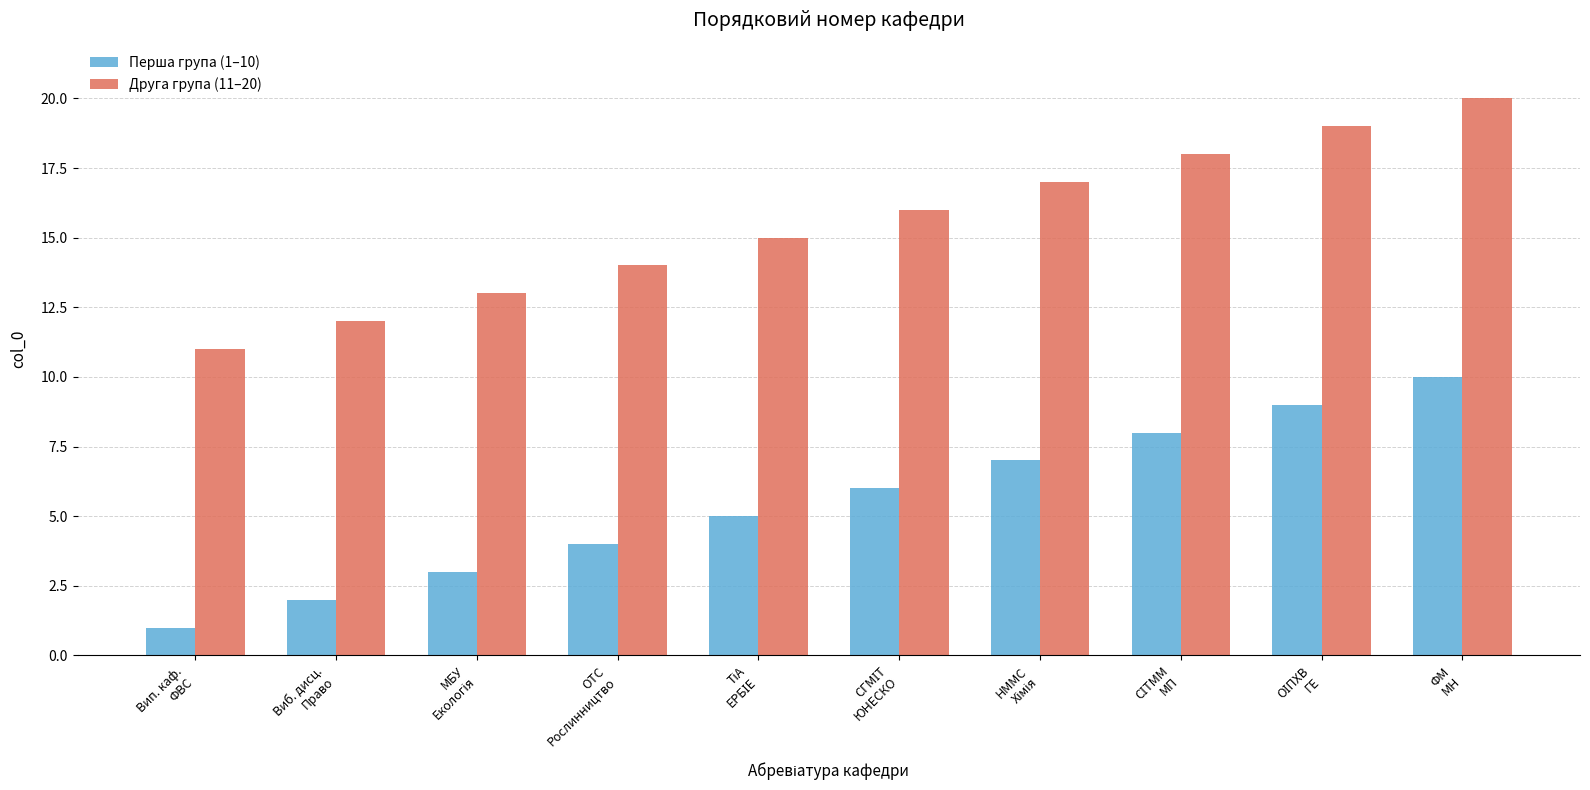

What is the difference between the second highest and second lowest values in the Друга група (11–20) series?

7